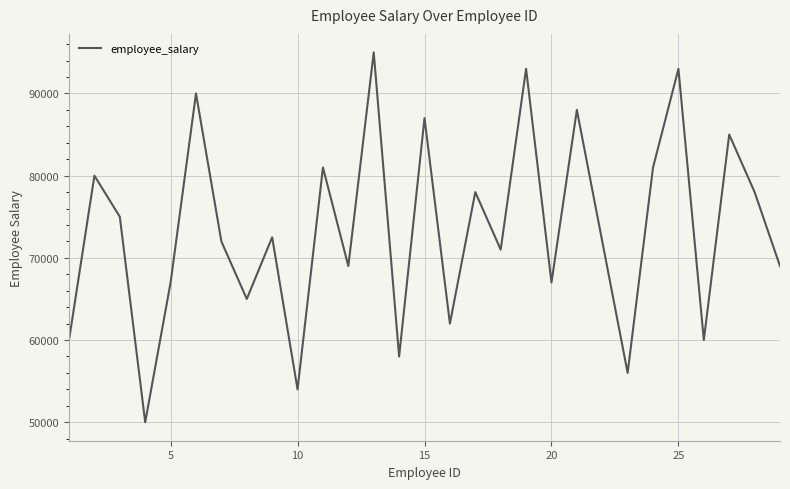

How many series are shown in this chart?

1